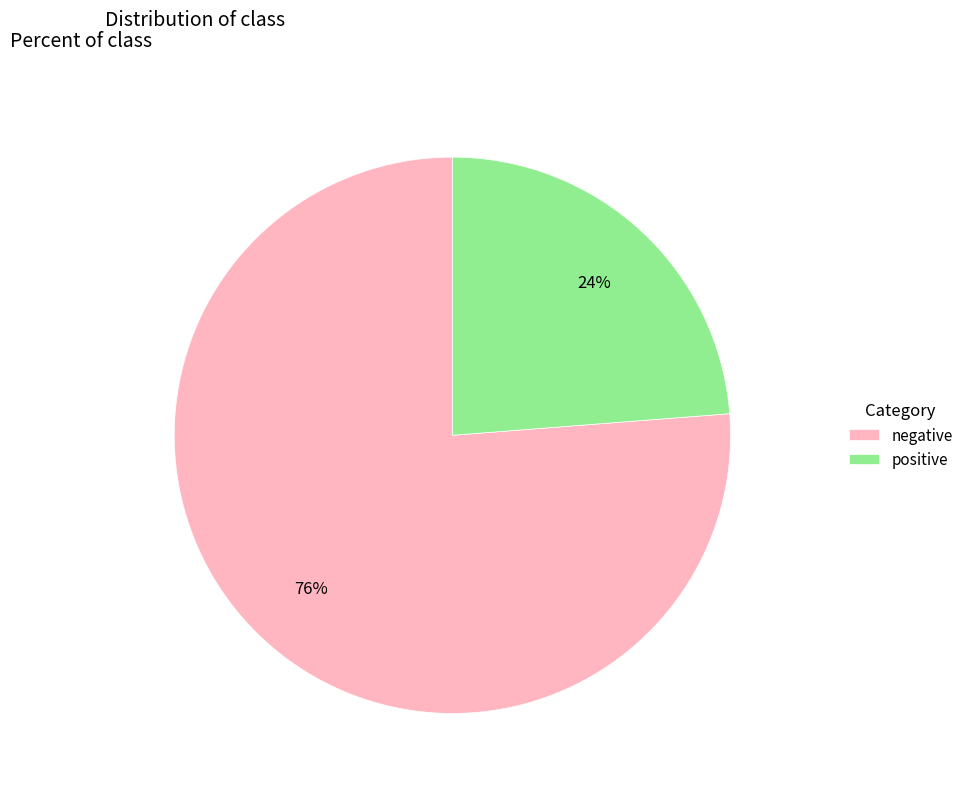

Which category has the smallest portion of the pie?

positive